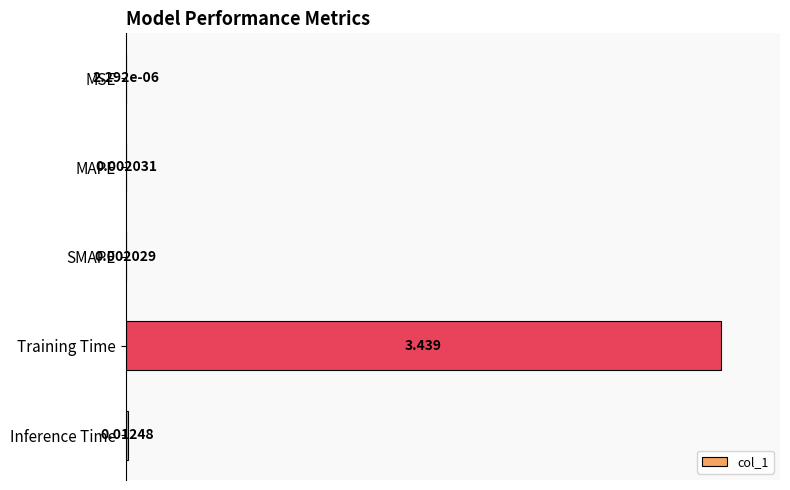

Between Inference Time and SMAPE, which is larger?

Inference Time